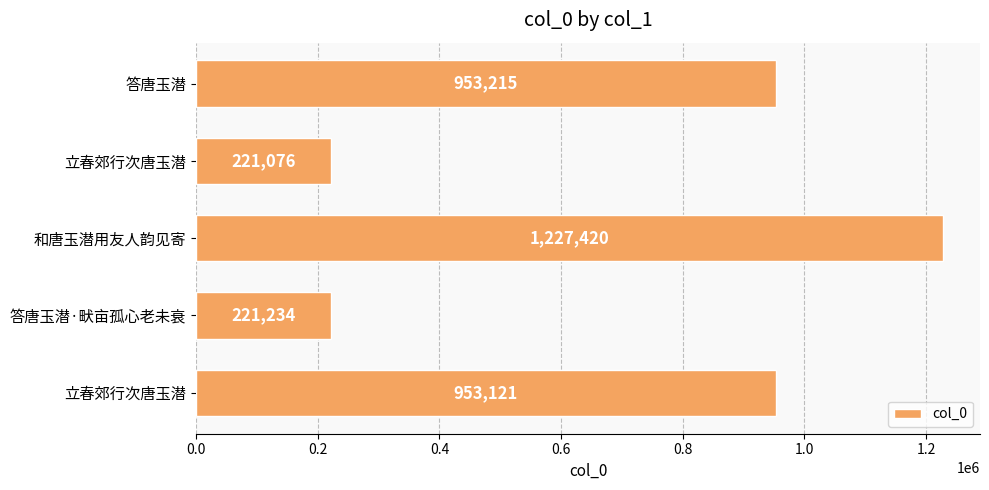

Does the chart contain any negative values?

No